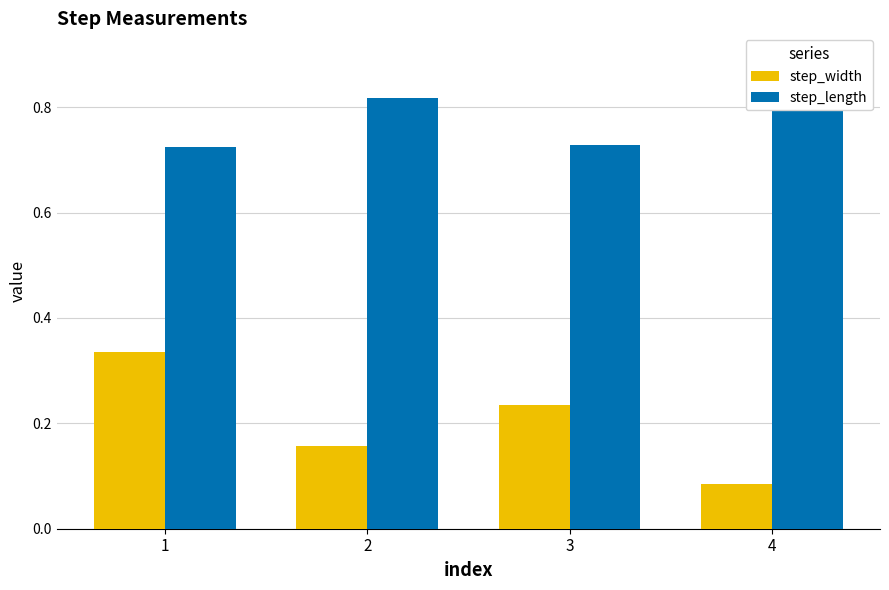

Rank the series by their average value, from lowest to highest.

step_width, step_length